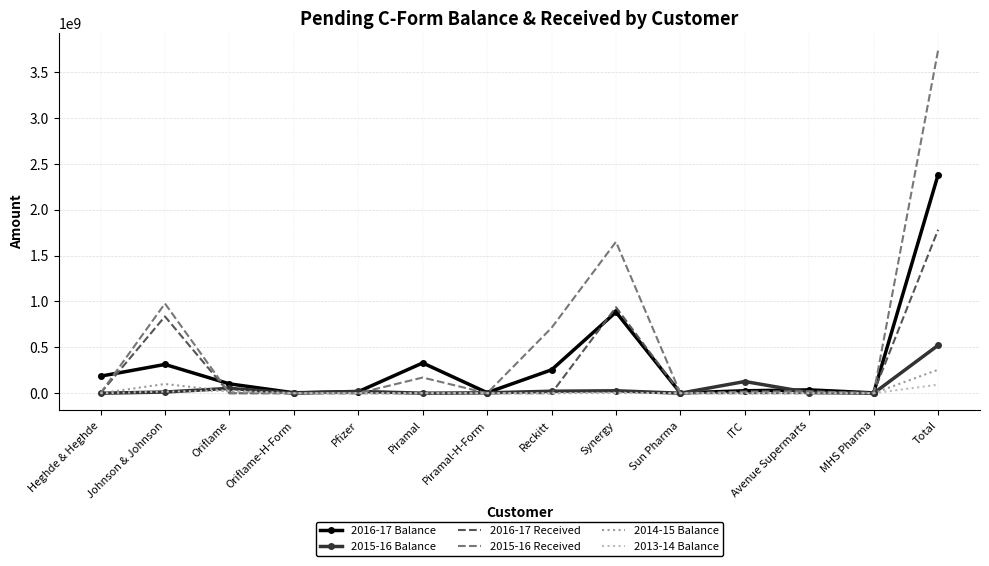

What is the average value of the 2016-17 Balance series?

324811324